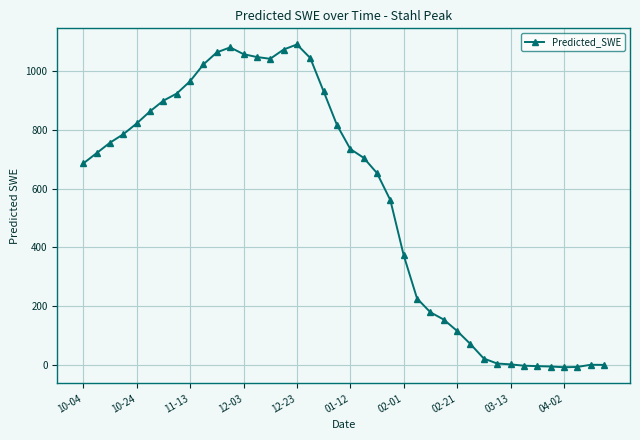

How many data points are less than 721?

20